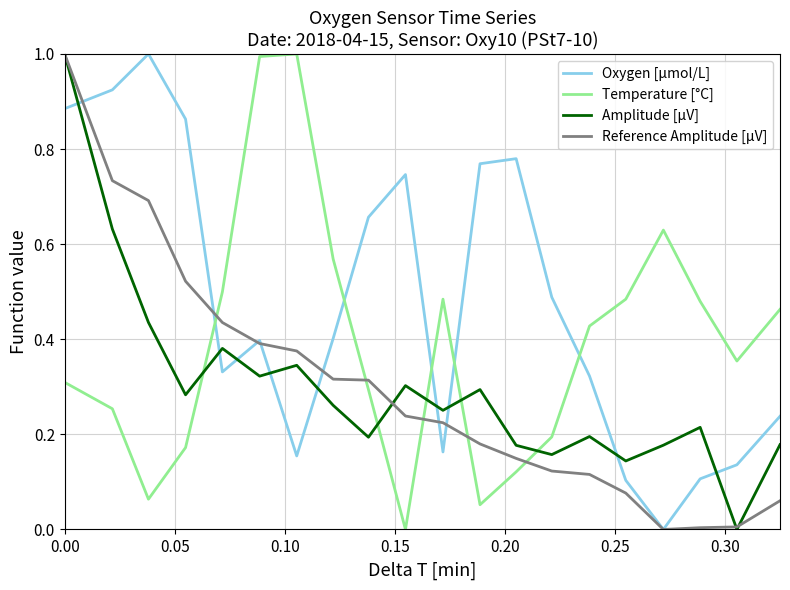

In Temperature [°C], how many points are higher than both neighbors (excluding endpoints)?

3